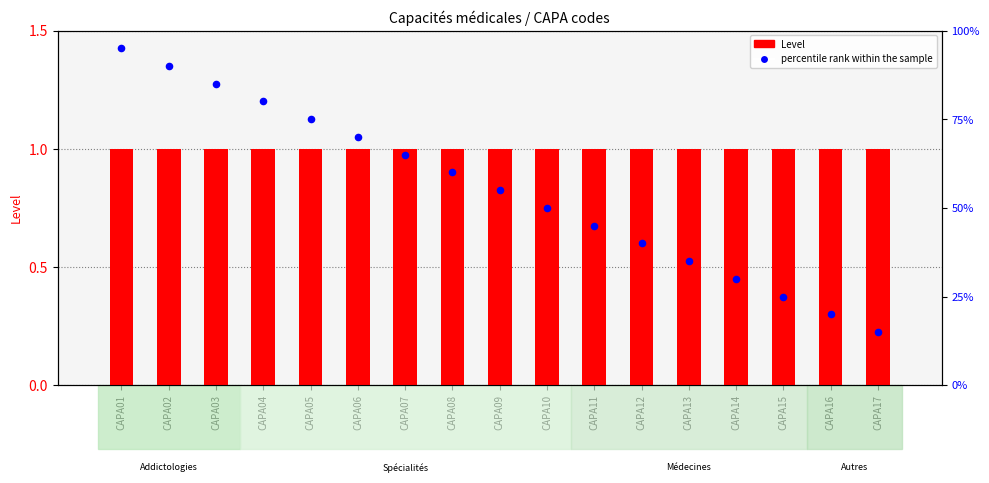

What is the total value across all series at CAPA07?

1.6